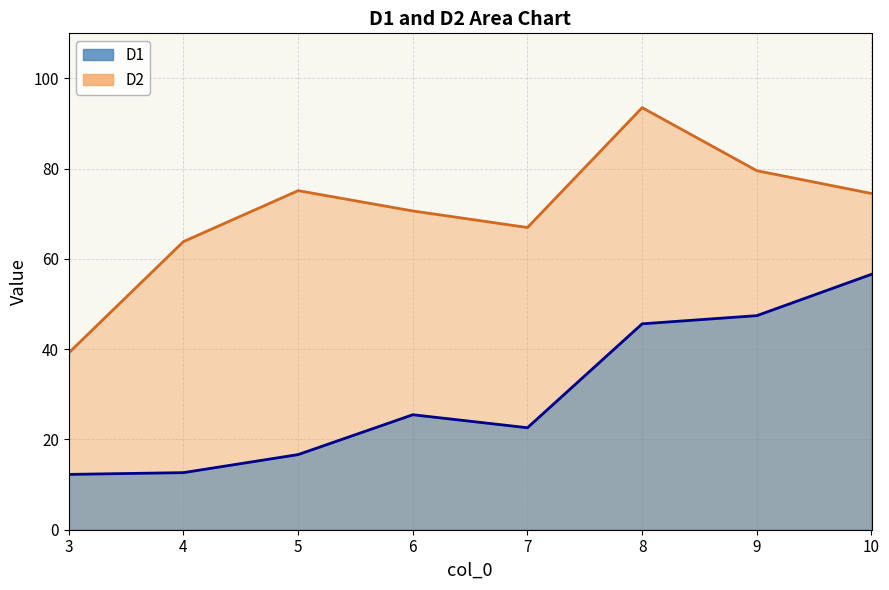

Reading left to right, list all the values displayed in this chart.

D1: 12.3	12.7	16.6	25.5	22.6	45.6	47.4	56.6
D2: 39.2	63.9	75.1	70.6	67.0	93.5	79.6	74.5